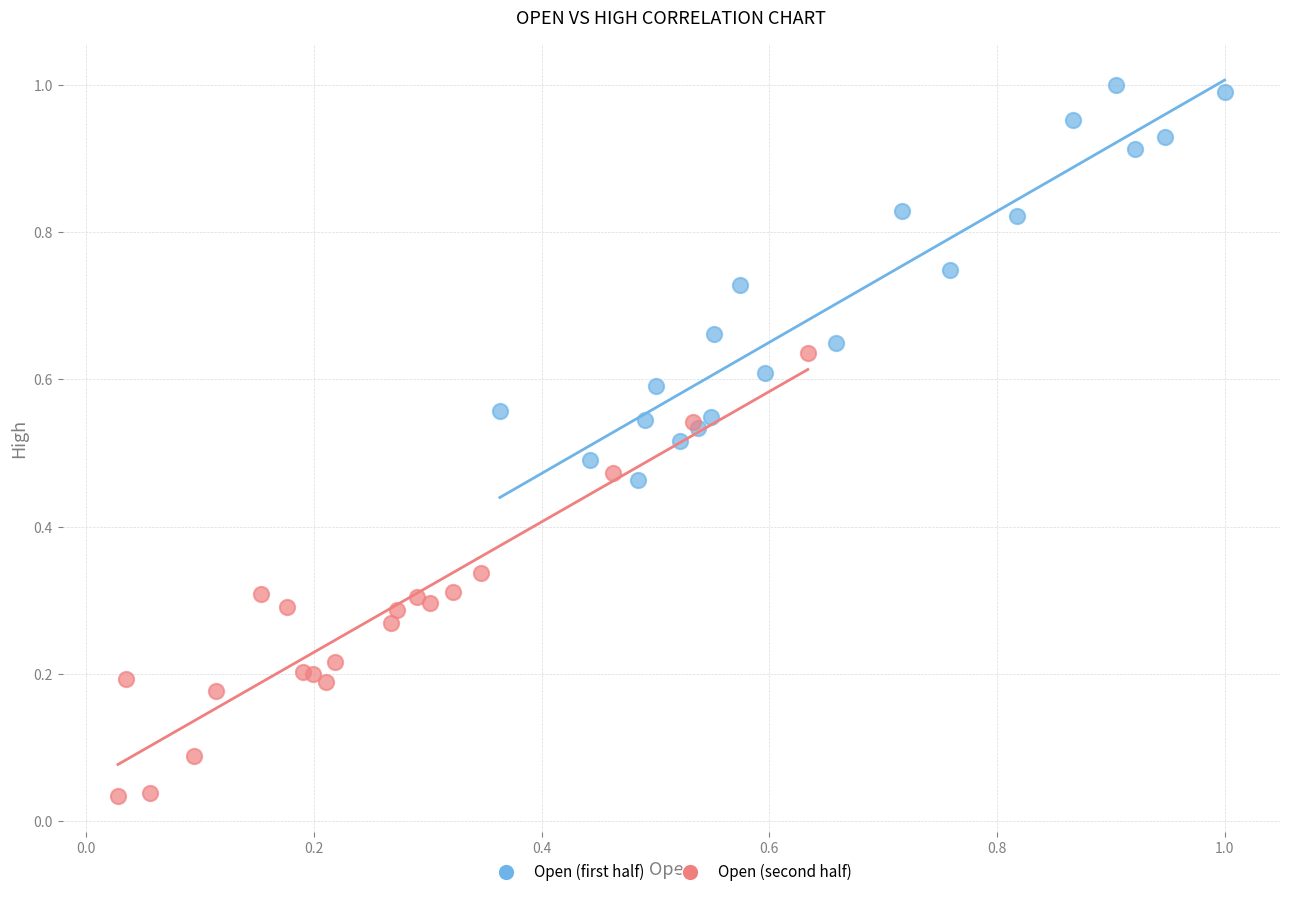

Which series has the largest Y range (max minus min)?

Open (second half)